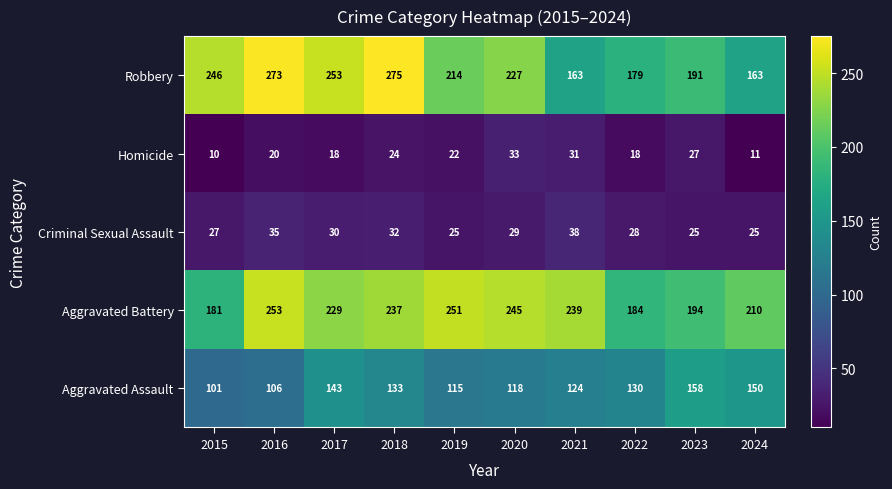

What is the difference between the highest and lowest values at 2022?

166